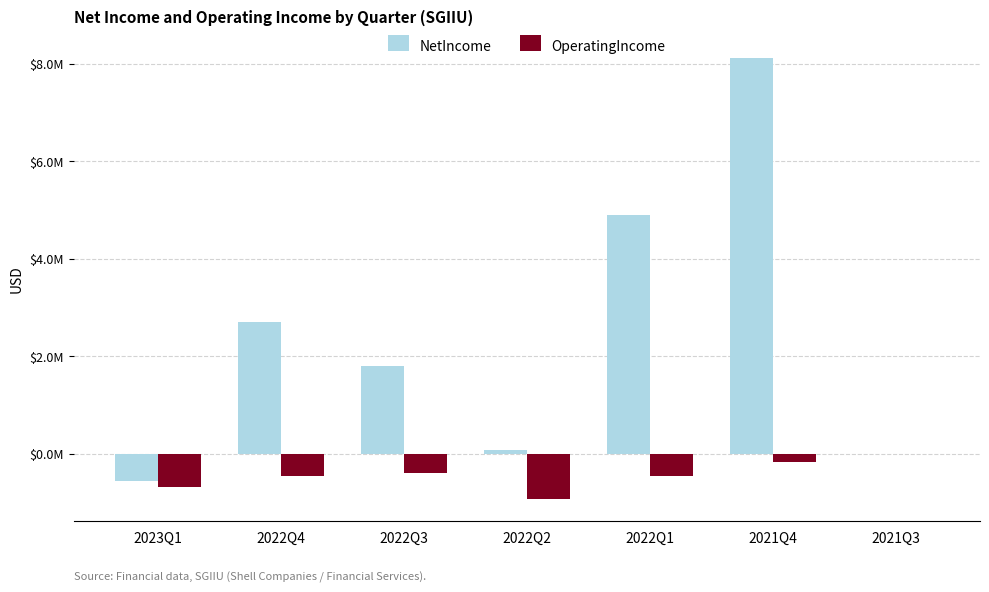

What is the sum of the NetIncome values at 2023Q1 and 2021Q4?

7557500